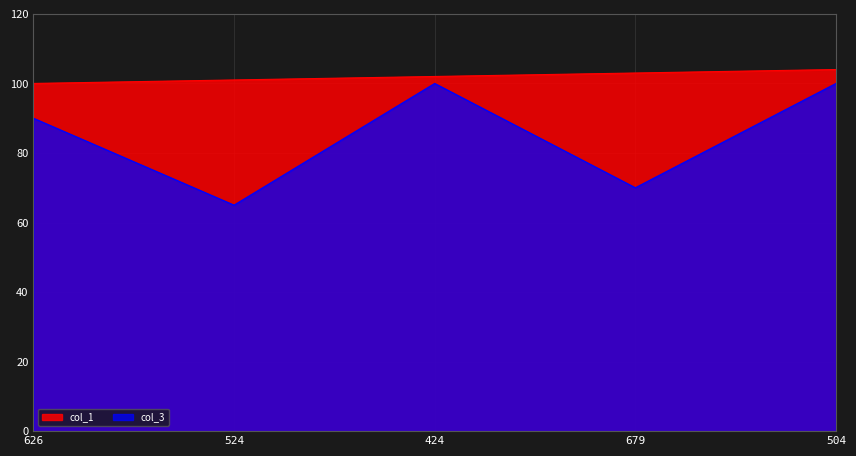

The col_1 series shows 48 at 524. True or false?

False